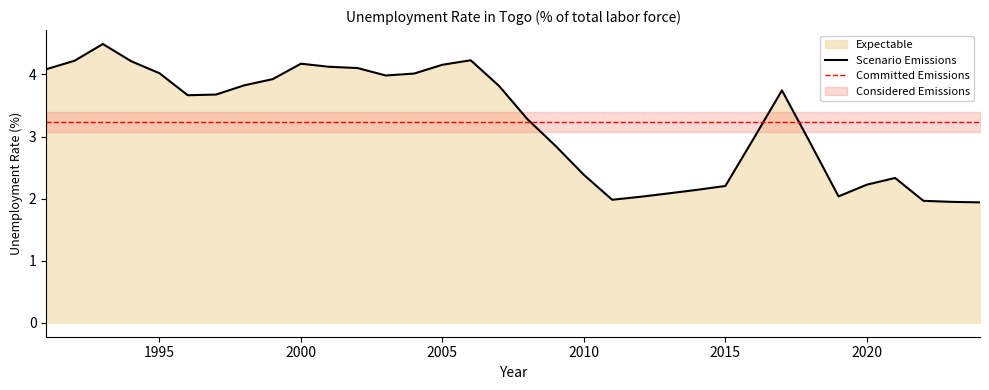

What is the difference between the second highest and second lowest values?

2.3